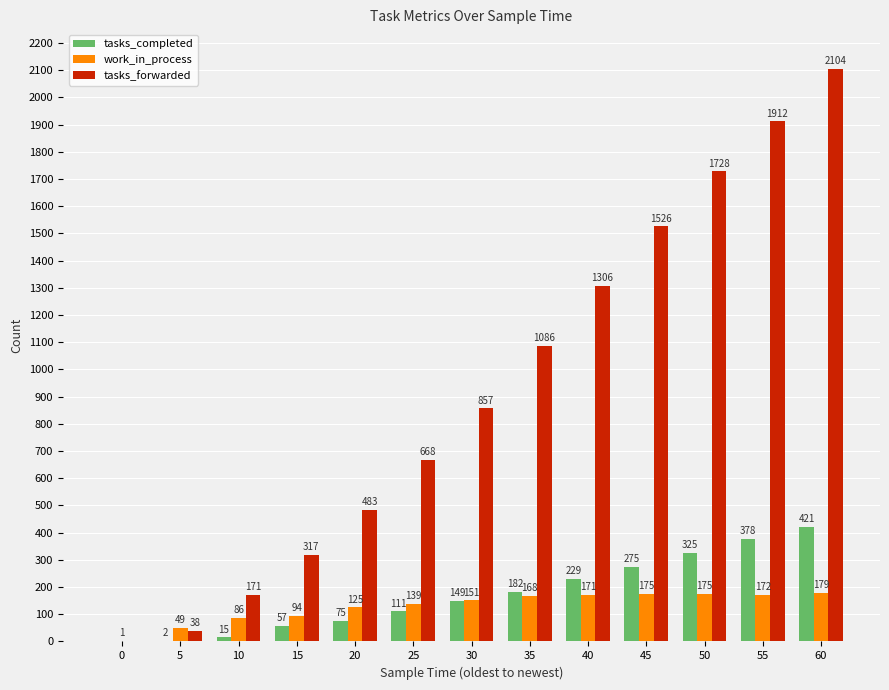

Does the chart contain stacked bars?

No